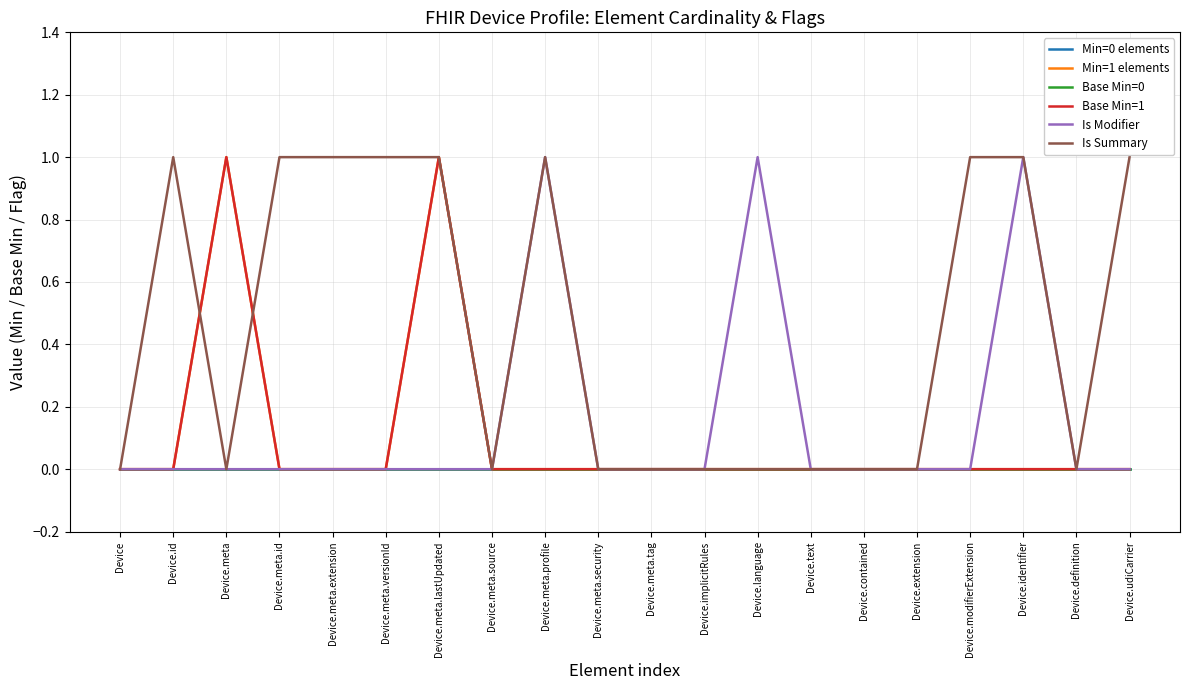

Which has a higher value, Device.meta.extension or Device.identifier?

Device.meta.extension